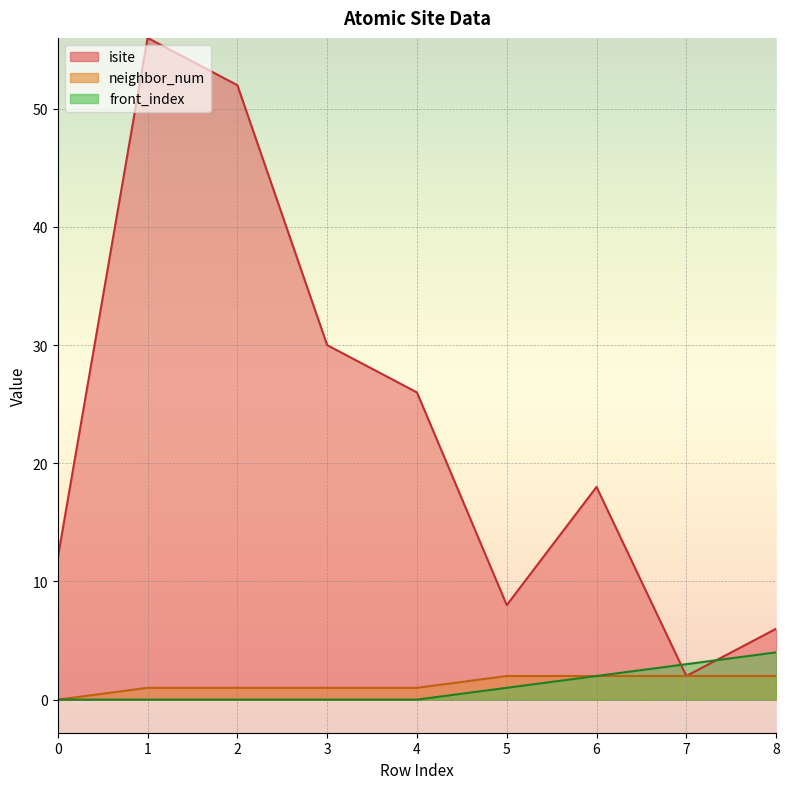

True or false: neighbor_num has a value of 2 at 8.

True